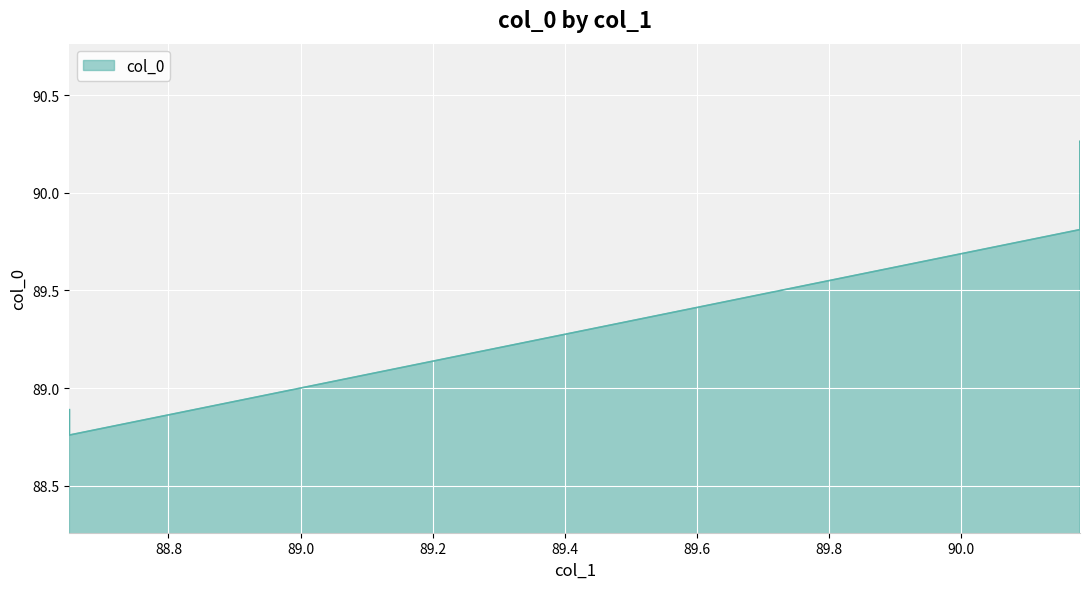

True or false: the data has more than 2 interior local peaks.

False